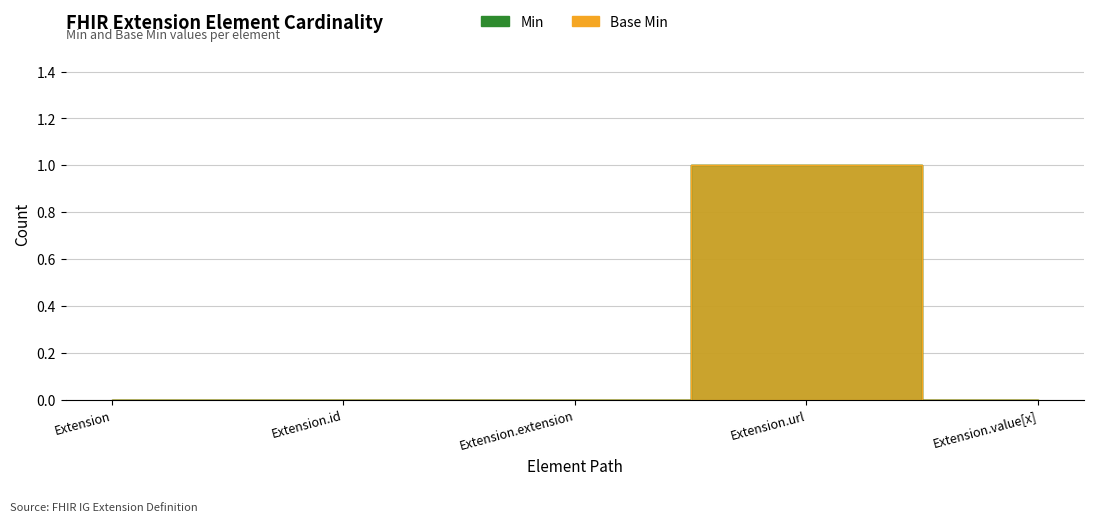

At how many categories does at least one series exceed 0?

1